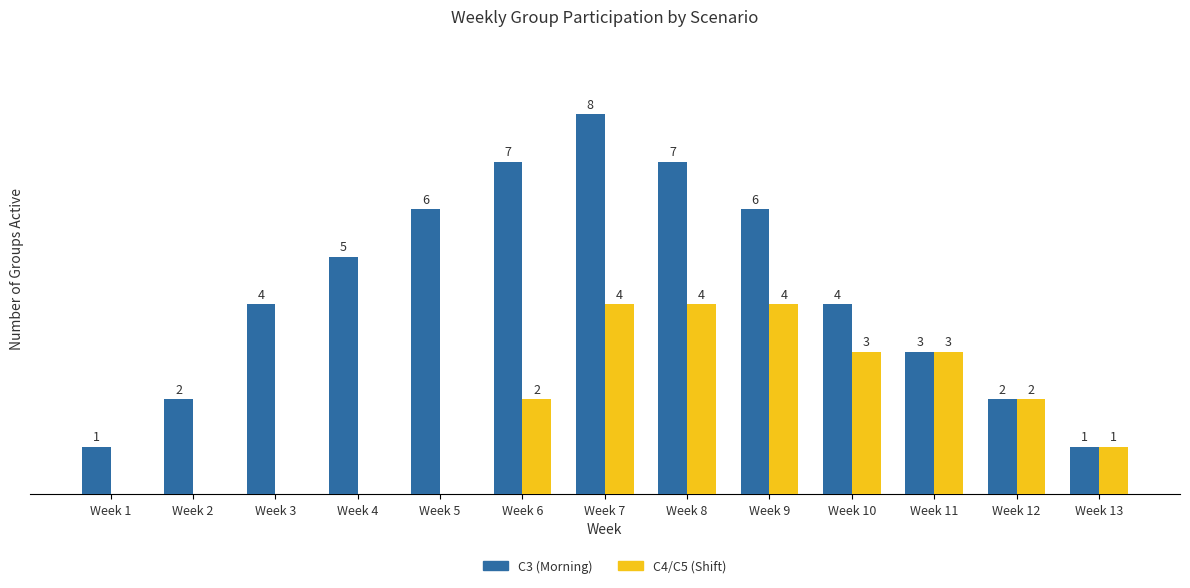

Which series changed the most between Week 6 and Week 10?

C3 (Morning)